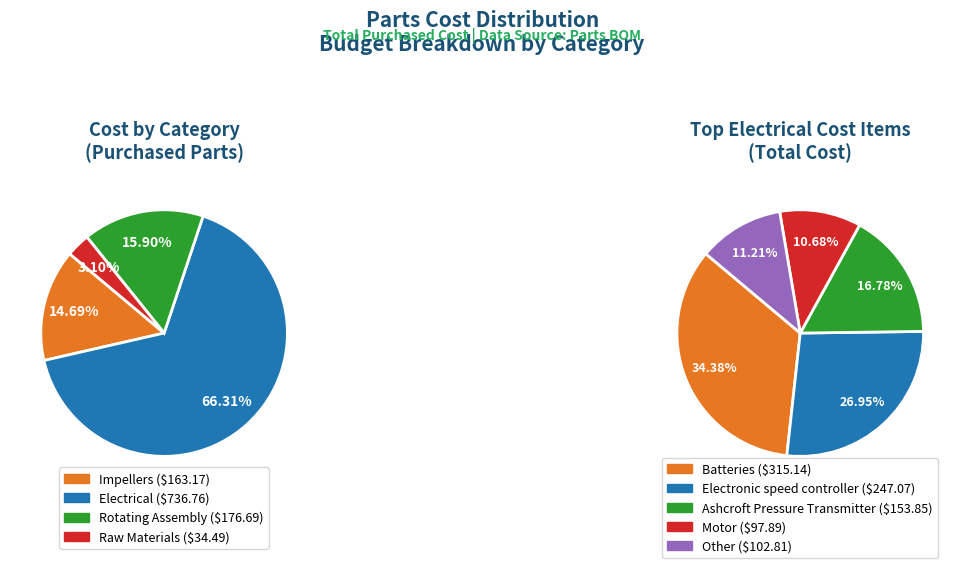

How many segments does this pie chart have?

5